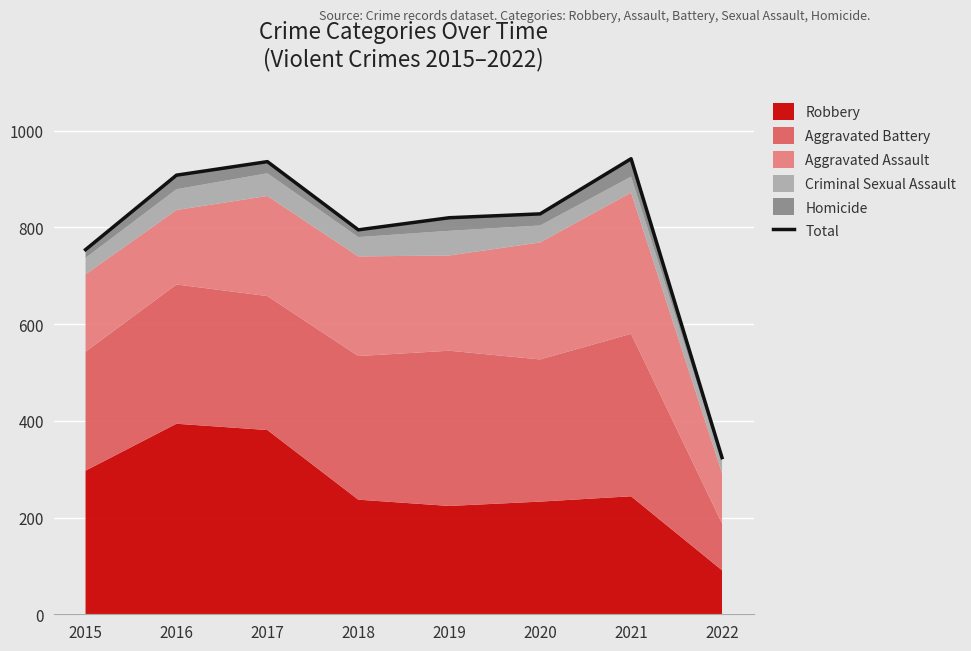

How many lines are shown in the chart?

1